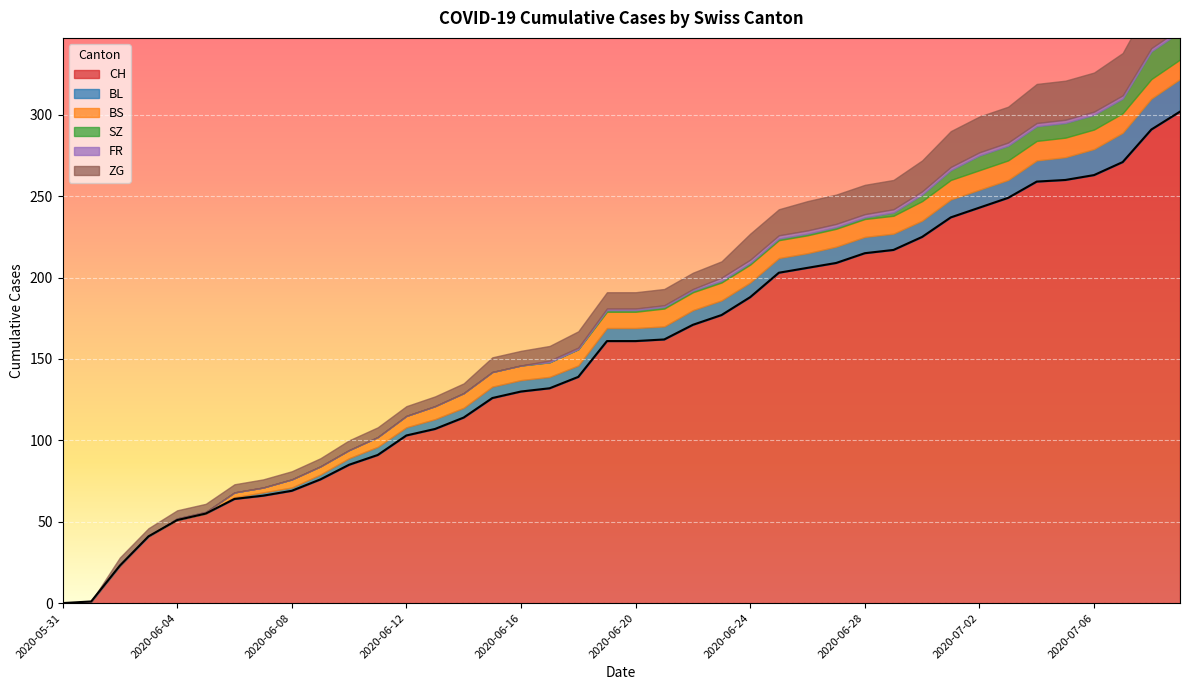

Is it true that BS equals 9 at 2020-06-11?

False